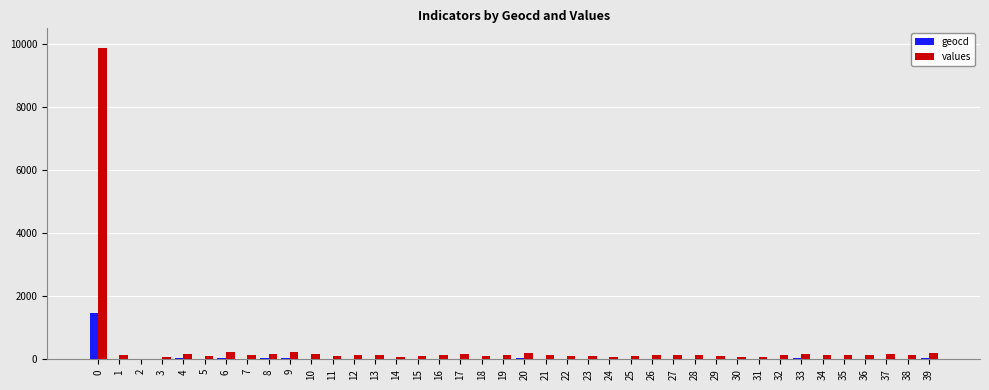

The values series shows 127 at 28. True or false?

True